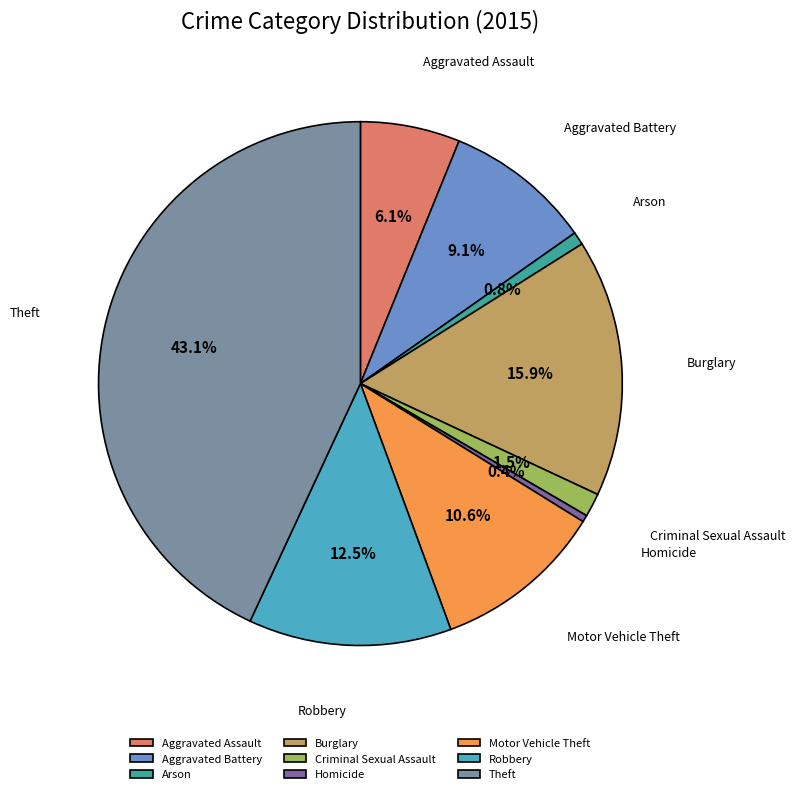

Approximately how many times larger is the value at Theft compared to Arson?

54.0